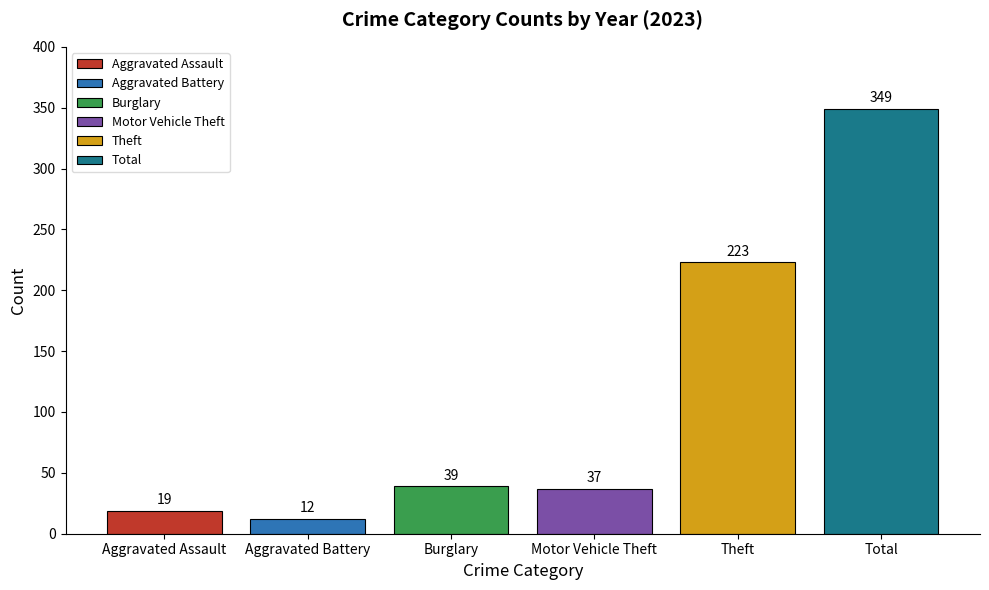

What is the difference between the maximum and minimum values?

337